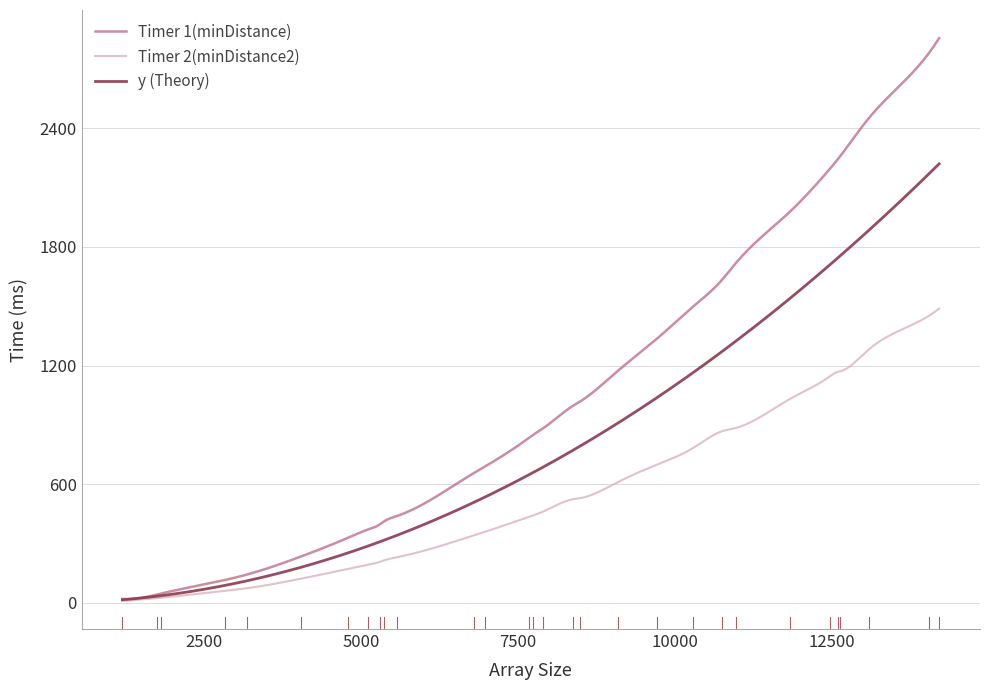

Which series has the widest spread of values?

Timer 1(minDistance)